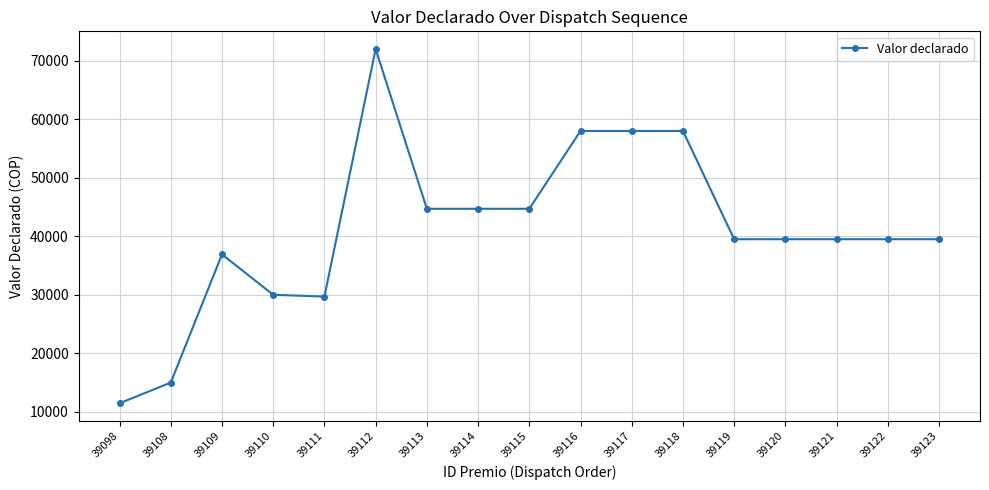

How many distinct data groups are displayed?

1